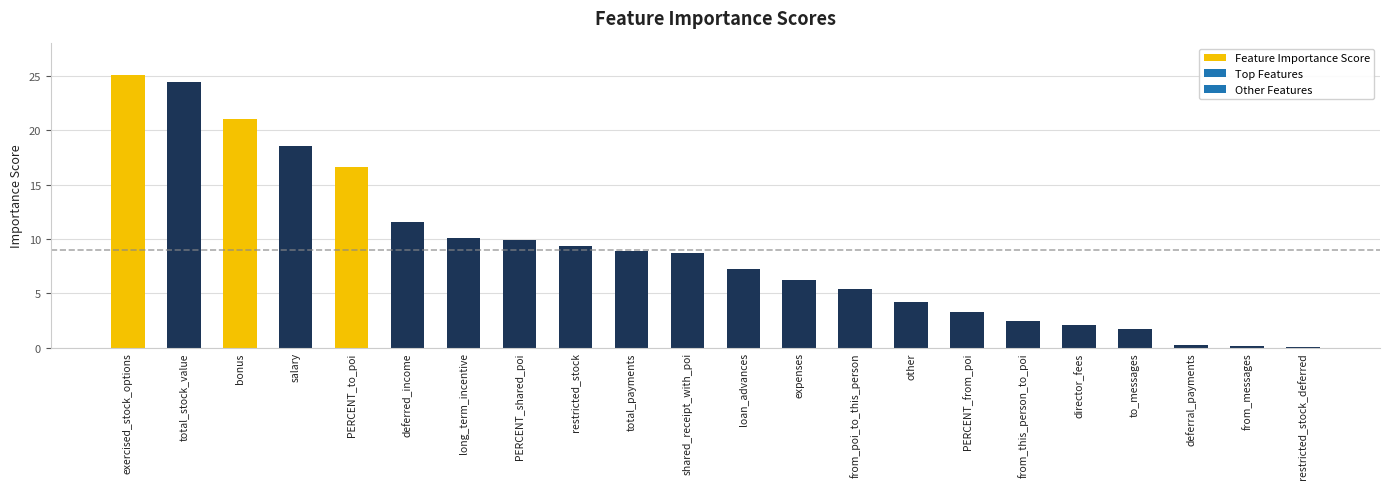

What is the sum of the values at to_messages and long_term_incentive?

11.8